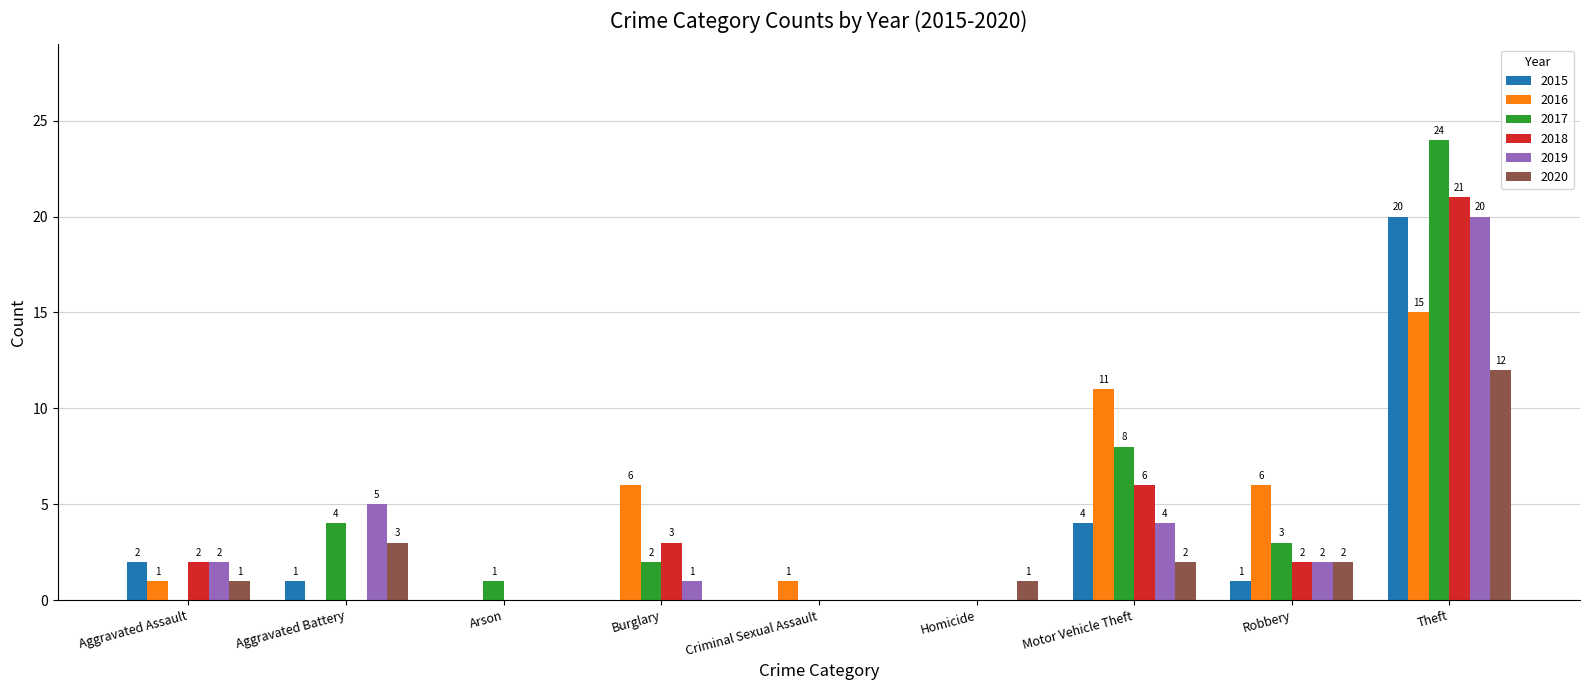

Which category has the highest value across all series?

Theft